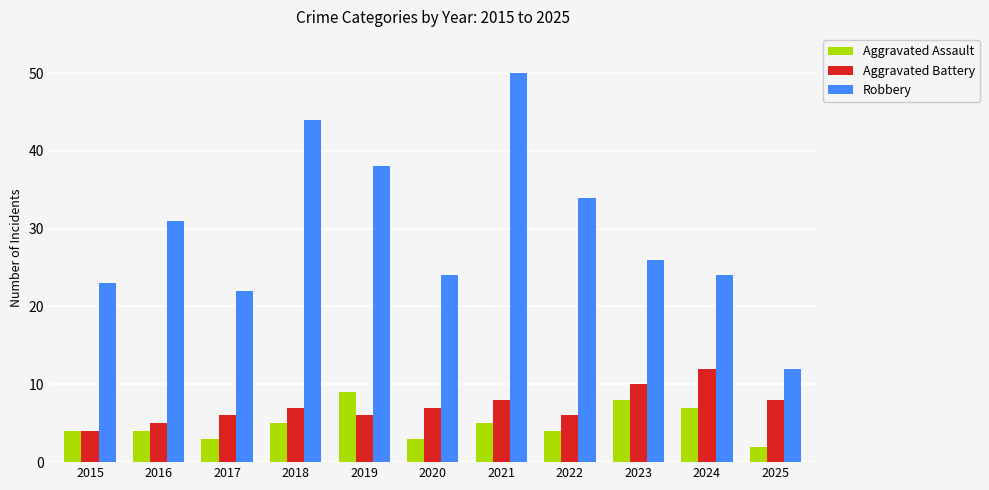

What is the difference between the second highest and second lowest values in the Aggravated Assault series?

5